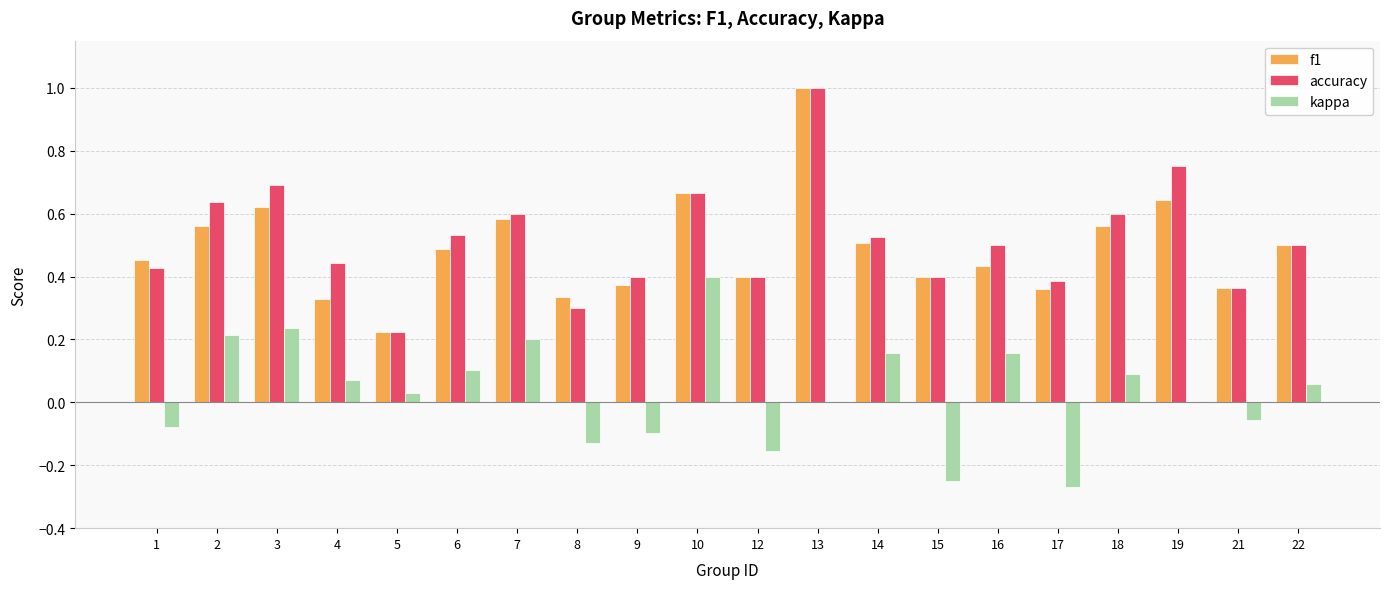

What is the sum of all accuracy values?

10.3